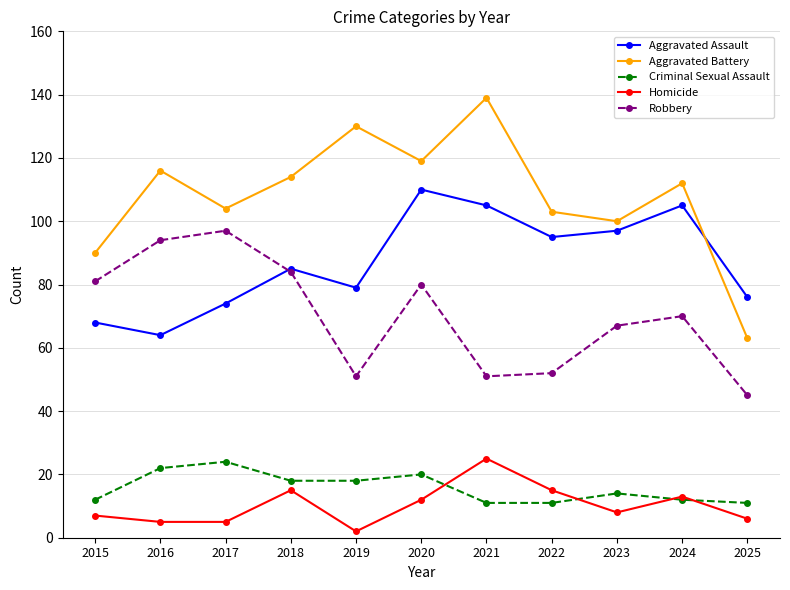

What are all the series names shown in the legend?

Aggravated Assault, Aggravated Battery, Criminal Sexual Assault, Homicide, Robbery